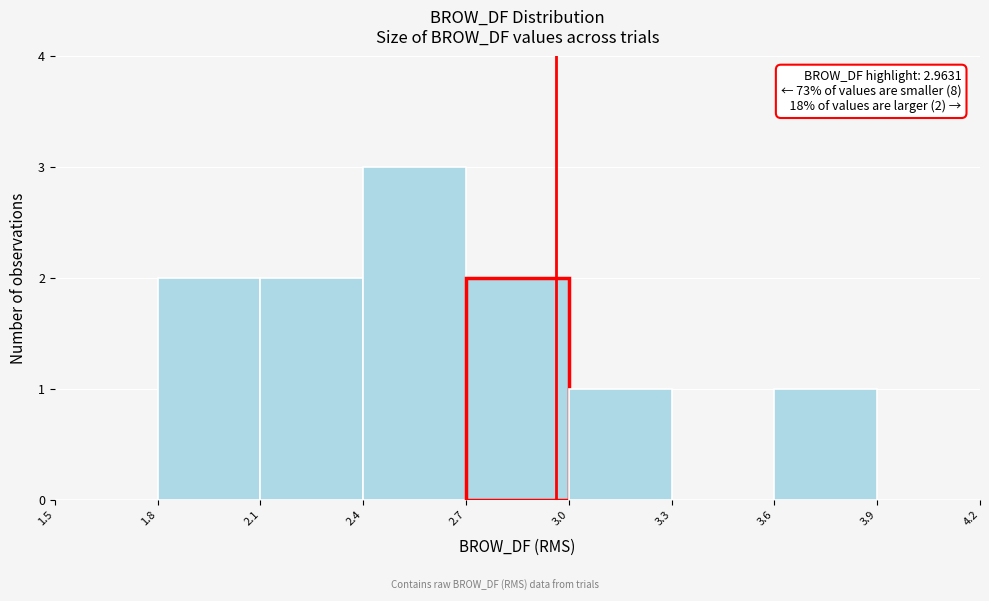

Which range on the x-axis has the tallest bar?

2.4 to 2.7